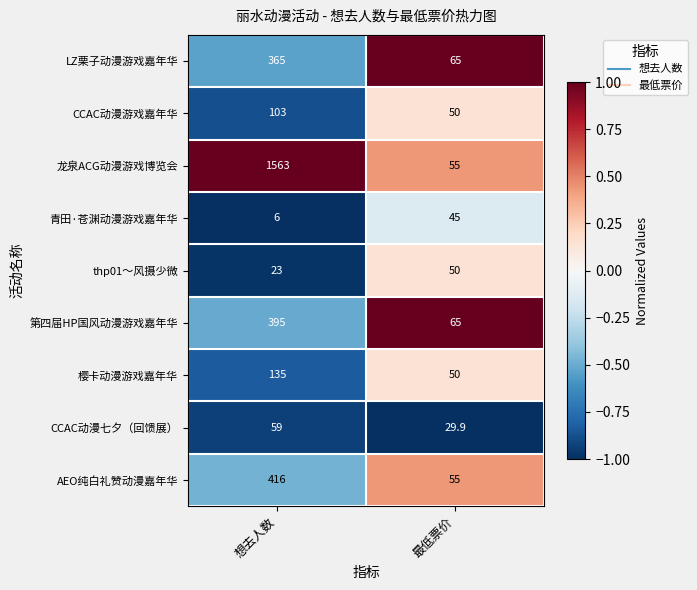

True or false: LZ栗子动漫游戏嘉年华 has a value of 23.1 at 最低票价.

False